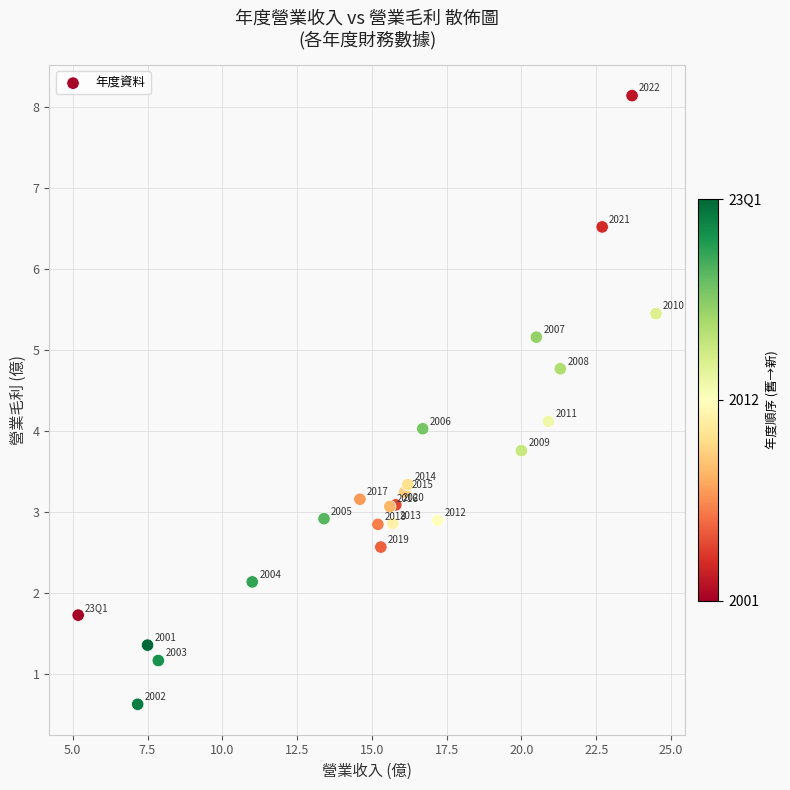

What Y value in the scatter plot is closest to 4?

4.0